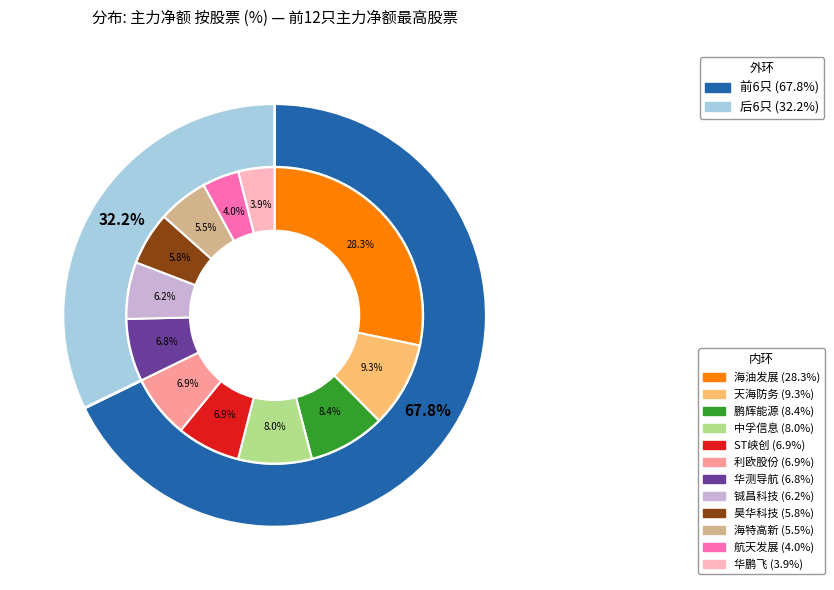

What is the change in value from 海油发展 to 华鹏飞?

-52644260